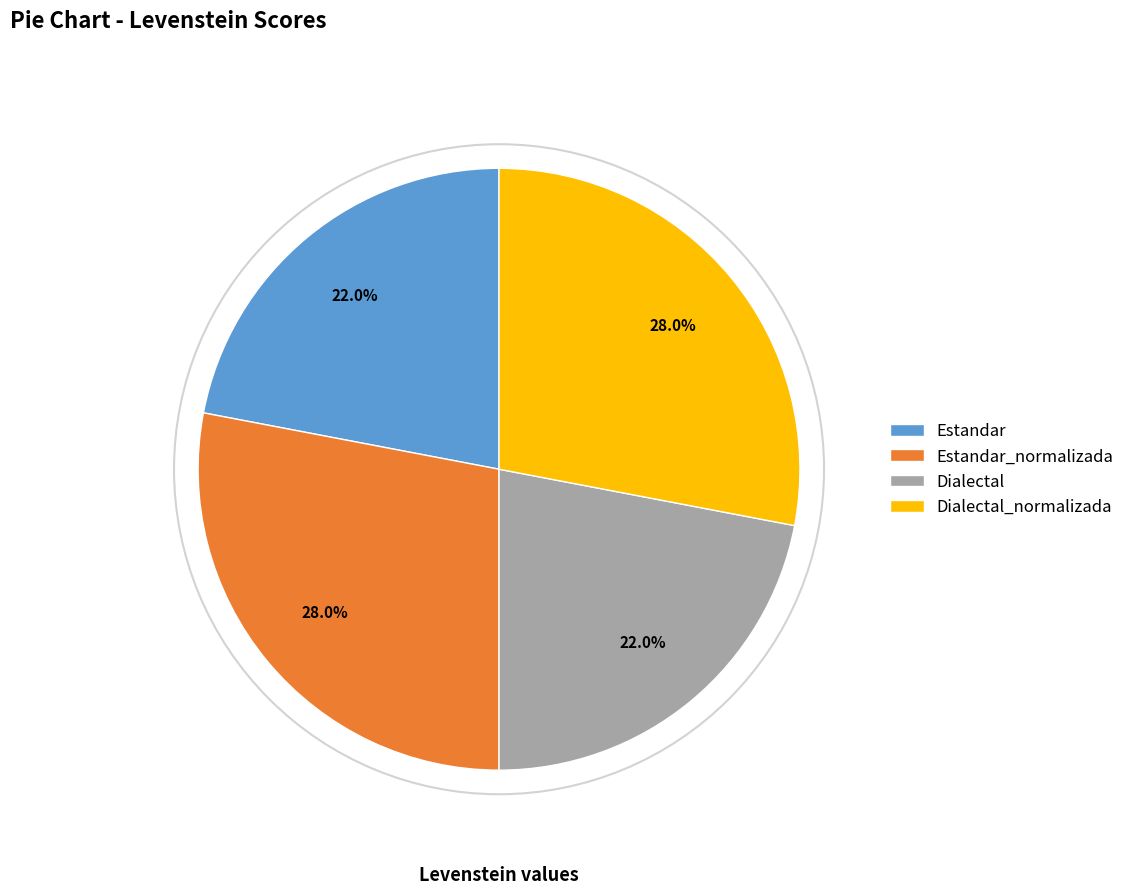

What portion of the pie excludes Estandar_normalizada?

72.0%